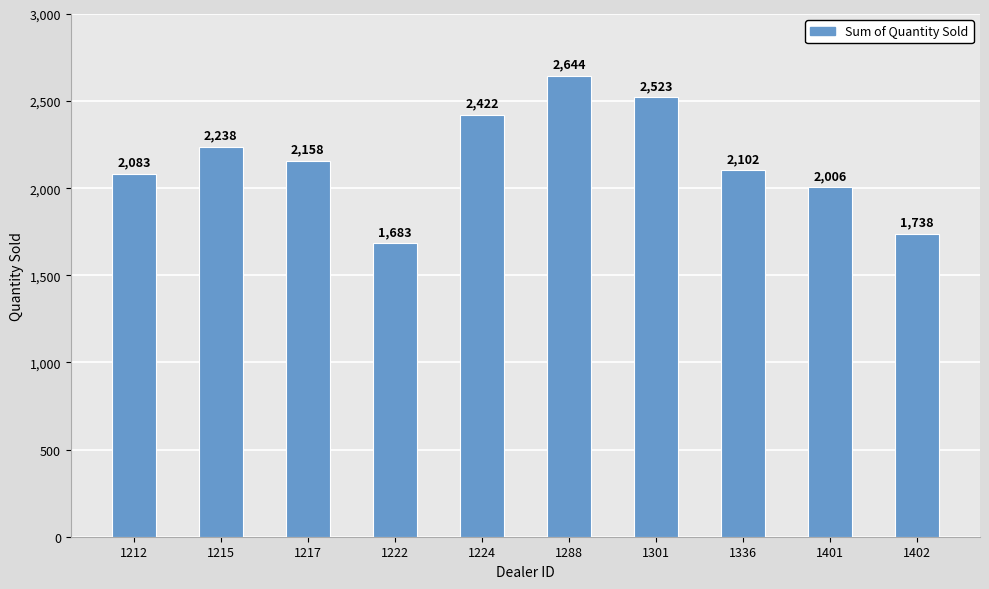

Reading left to right, list all the values displayed in this chart.

1212=2083	1215=2238	1217=2158	1222=1683	1224=2422	1288=2644	1301=2523	1336=2102	1401=2006	1402=1738